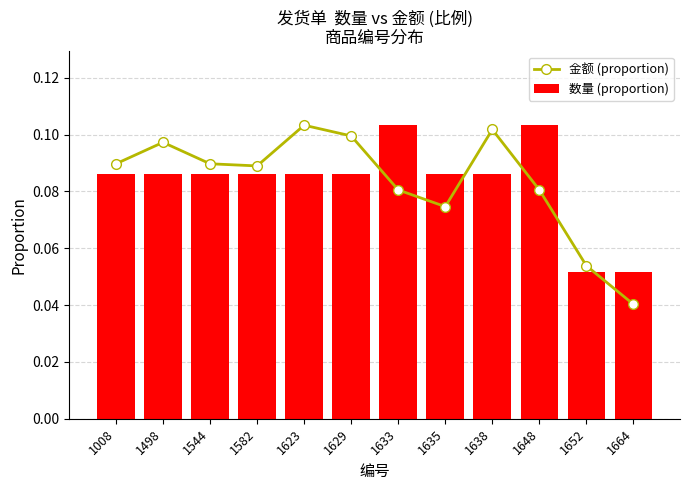

Reading left to right, list all the values displayed in this chart.

金额 (proportion): 1008=0.1	1498=0.1	1544=0.1	1582=0.1	1623=0.1	1629=0.1	1633=0.1	1635=0.1	1638=0.1	1648=0.1	1652=0.1	1664=0.0
数量 (proportion): 1008=0.1	1498=0.1	1544=0.1	1582=0.1	1623=0.1	1629=0.1	1633=0.1	1635=0.1	1638=0.1	1648=0.1	1652=0.1	1664=0.1